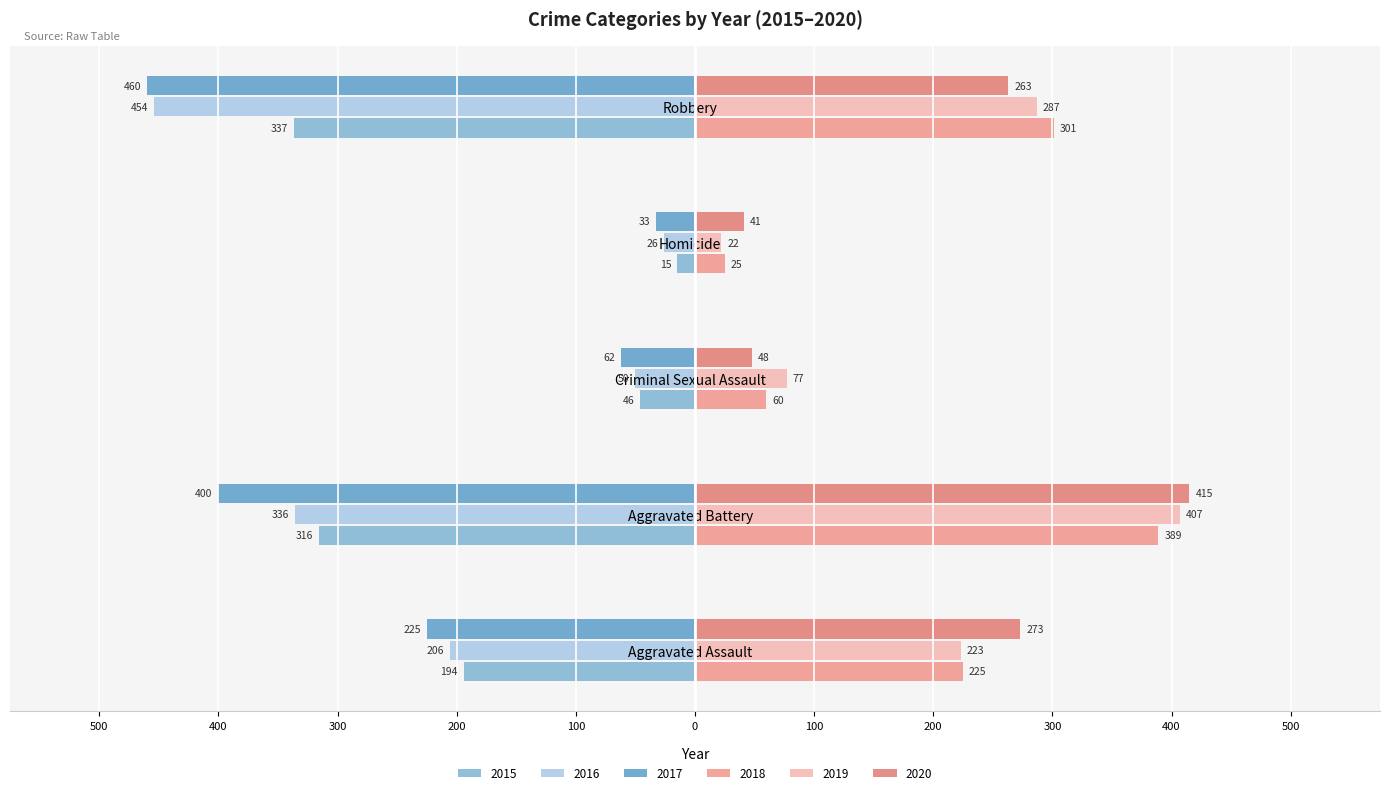

What position from the left is Aggravated Battery?

2